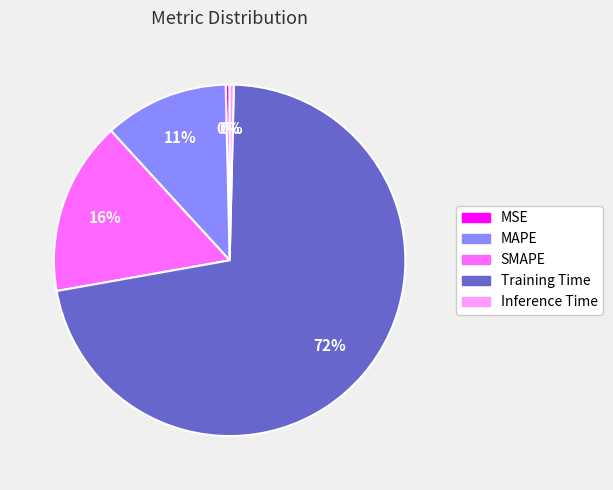

How many slices are in this pie chart?

5